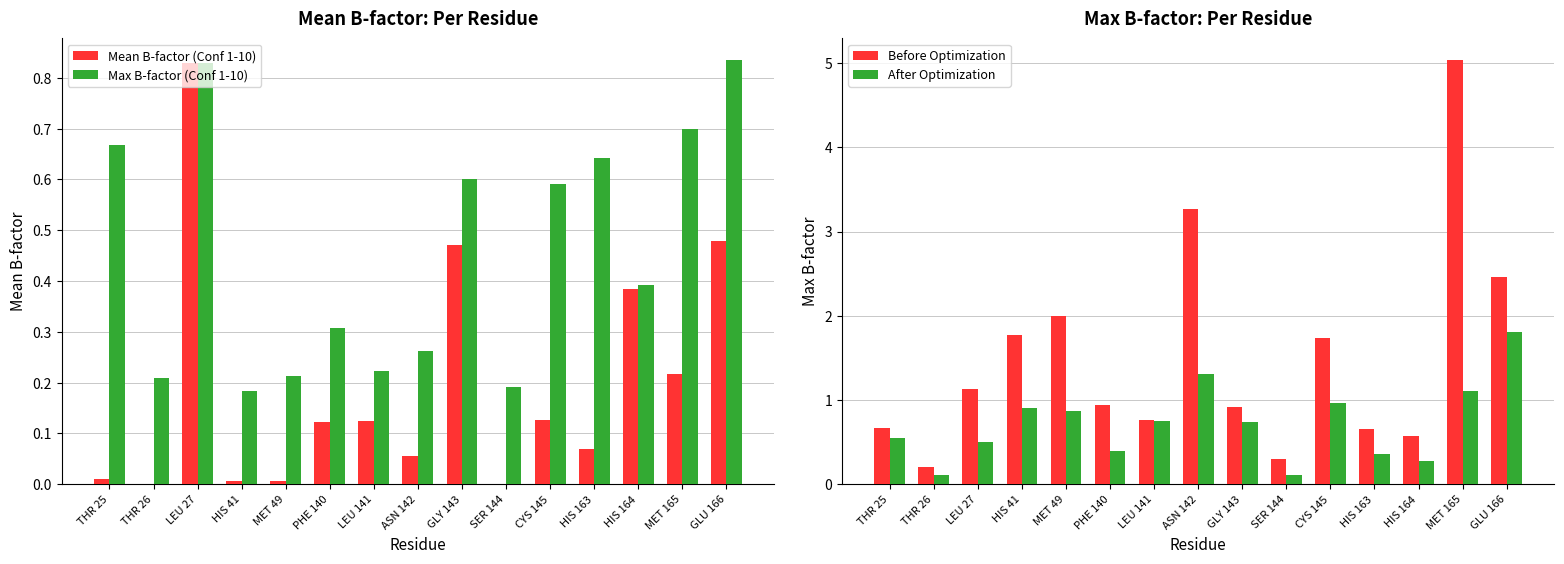

The value of Mean B-factor (Conf 1-10) at HIS 164 is 0.2. True or false?

False